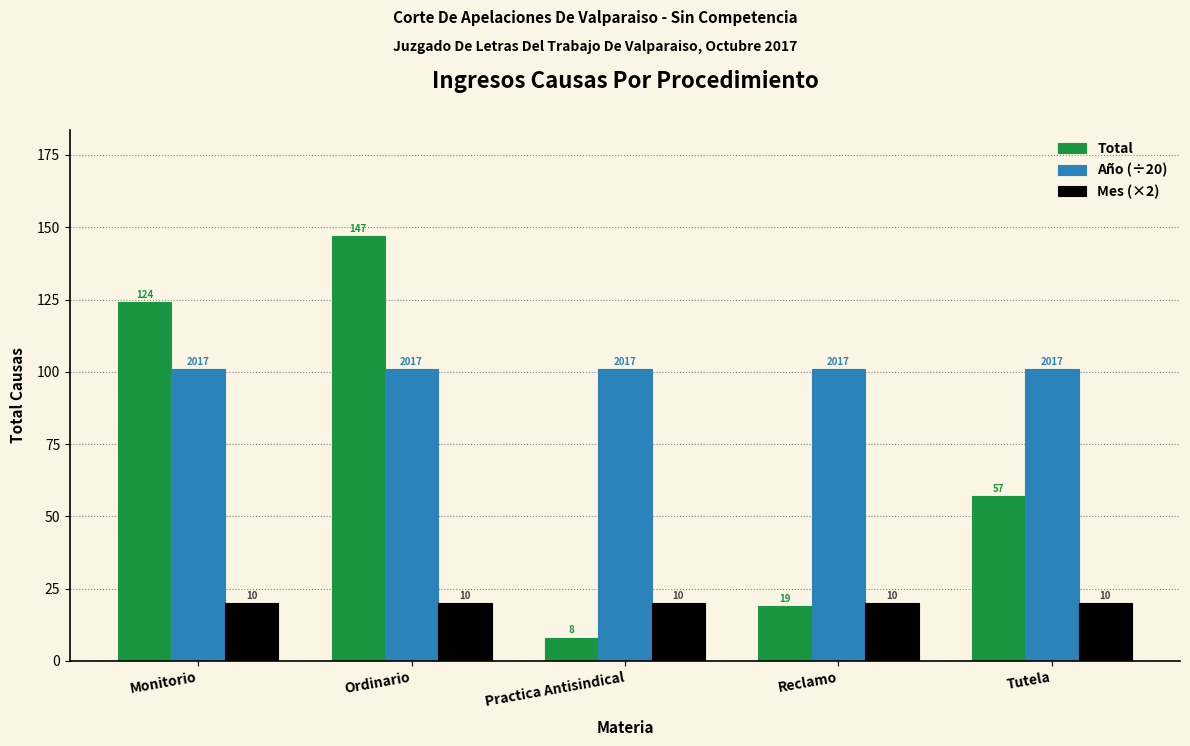

How many bars are there in total?

15